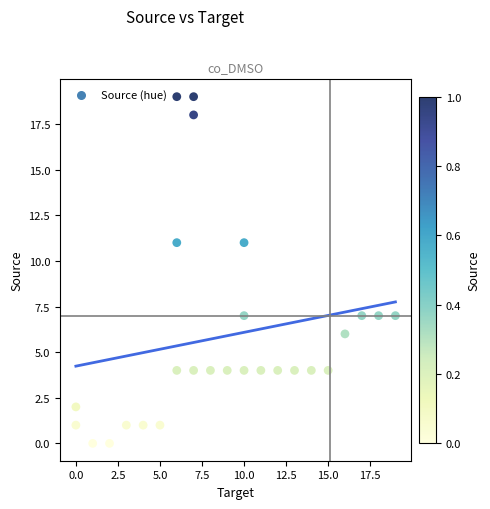

What is the range of Y values (max minus min)?

19